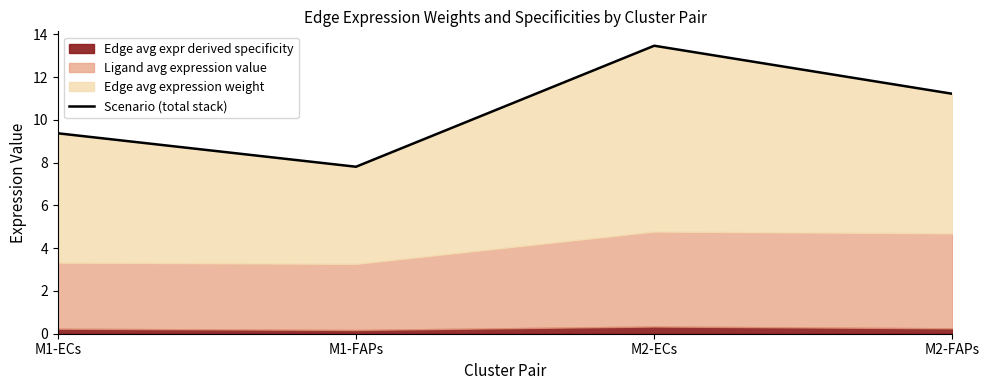

List the labels in order of value, largest first.

M2-ECs, M2-FAPs, M1-ECs, M1-FAPs